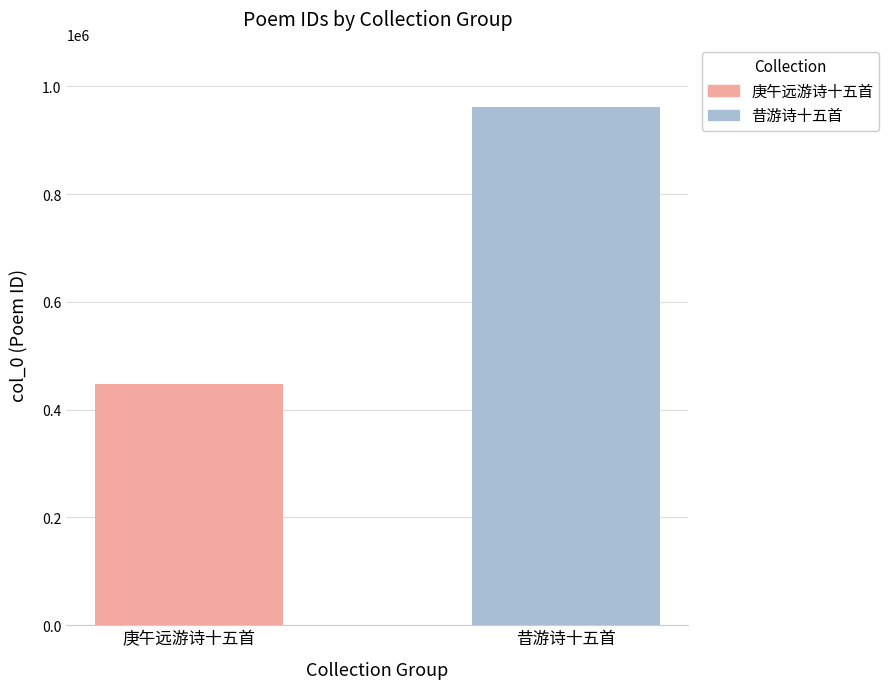

Rank the series by their average value, from highest to lowest.

昔游诗十五首, 庚午远游诗十五首